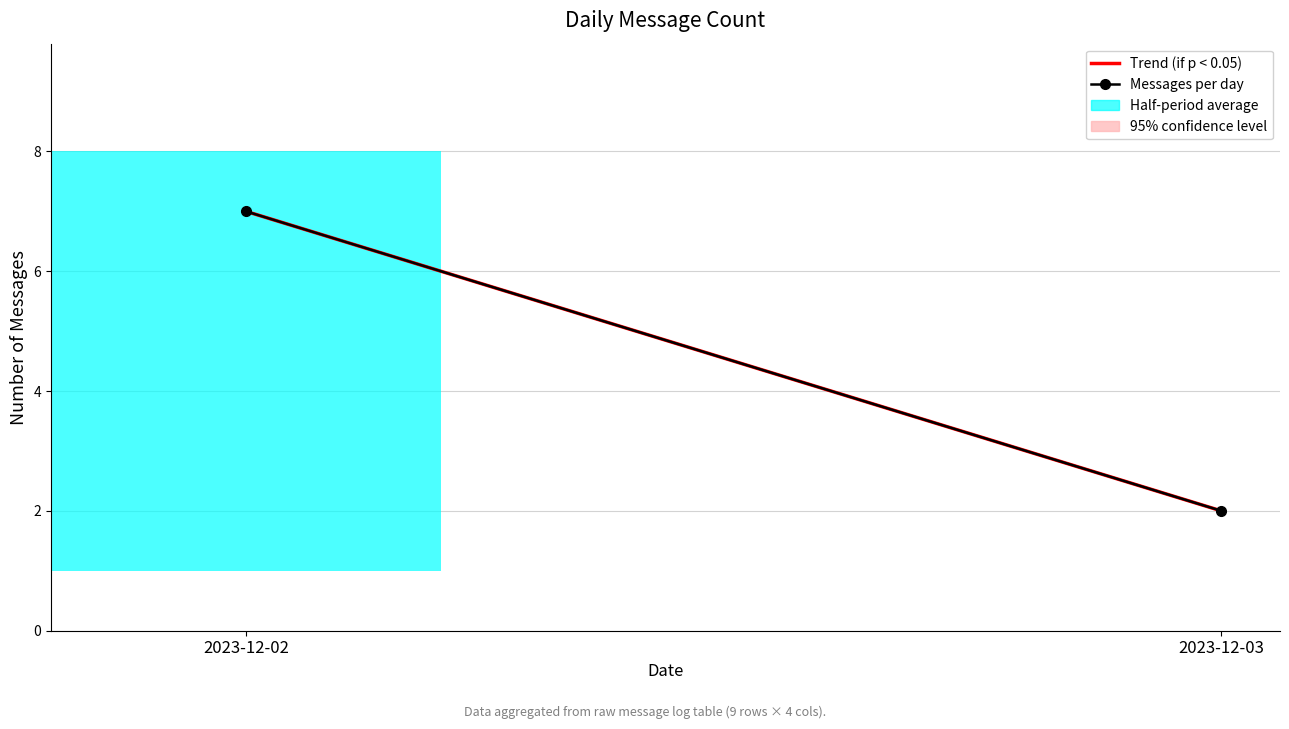

What is the sum of all Trend (if p < 0.05) values?

9.0